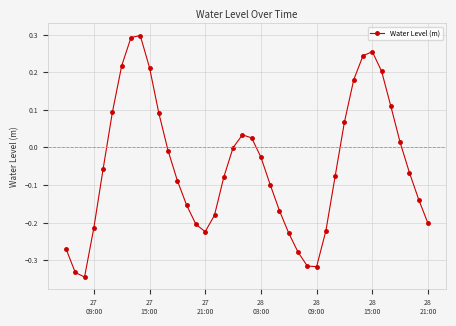

How many lines are shown in the chart?

1